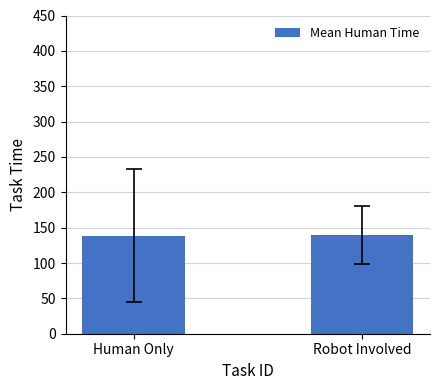

Where does the data first go above 139?

Robot Involved